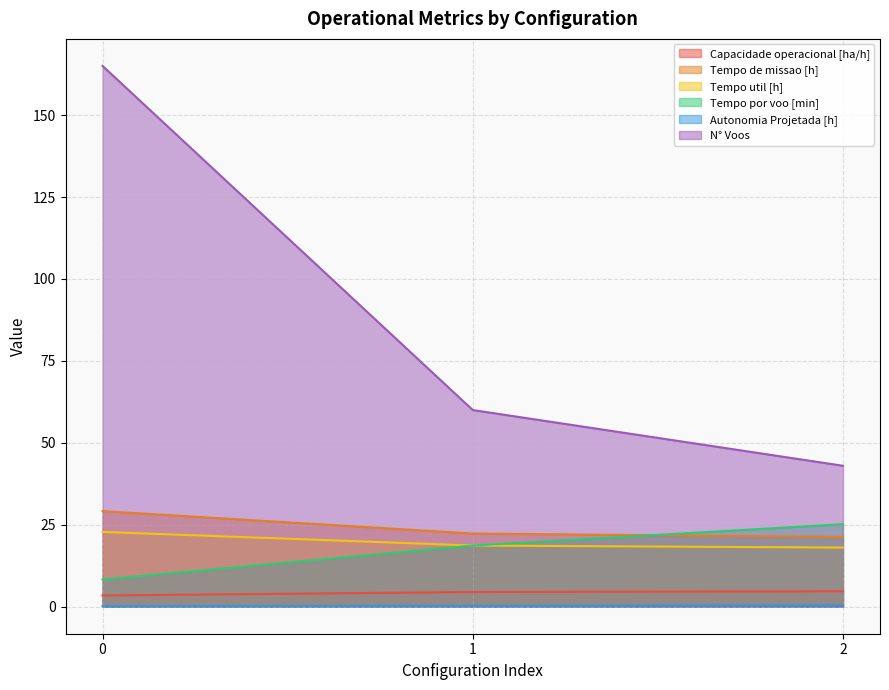

How many data points does each series have?

3